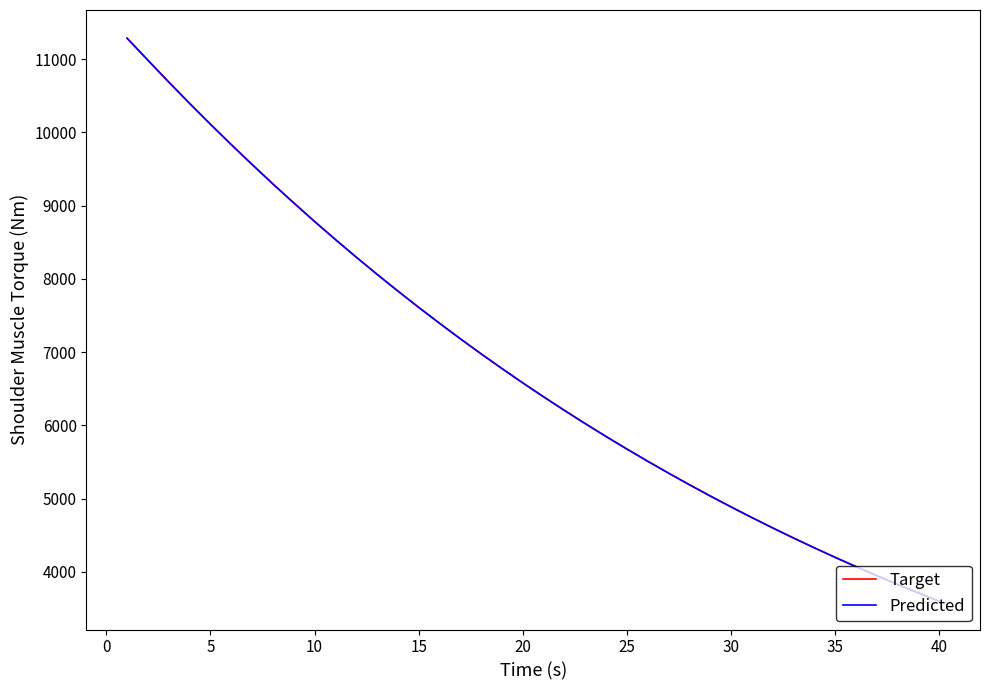

What is the smallest value displayed?

3598.7